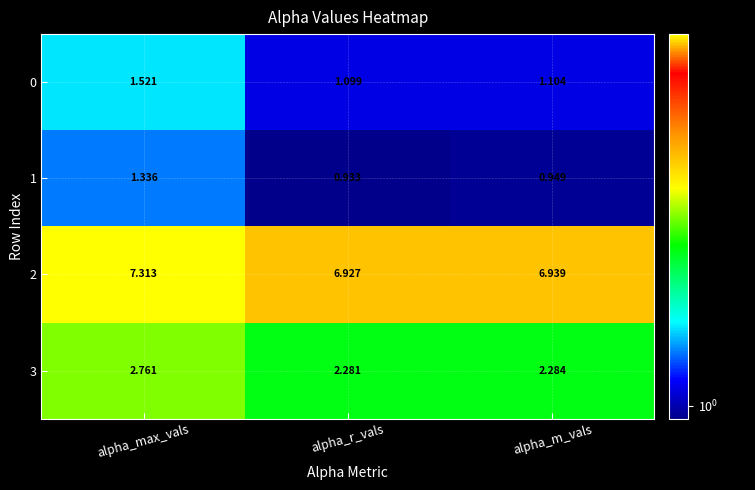

Which category has the lowest value across all series?

alpha_r_vals